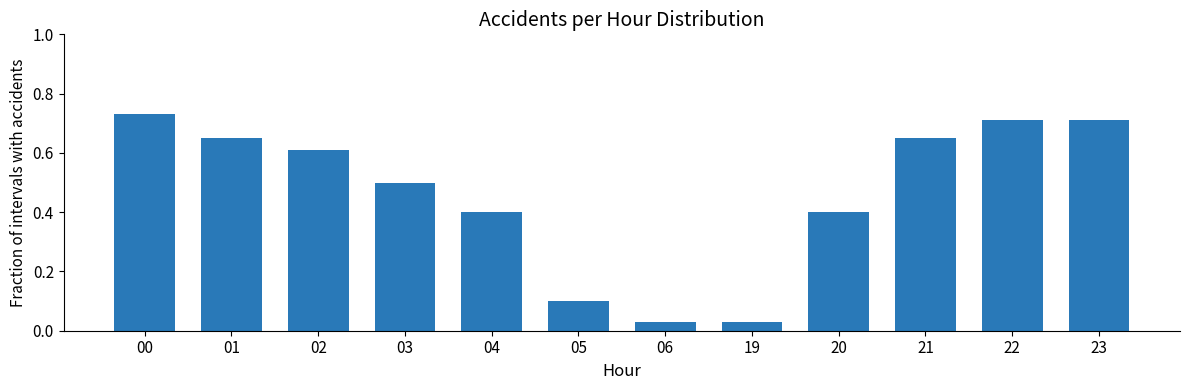

Which label corresponds to the largest value in the chart?

00